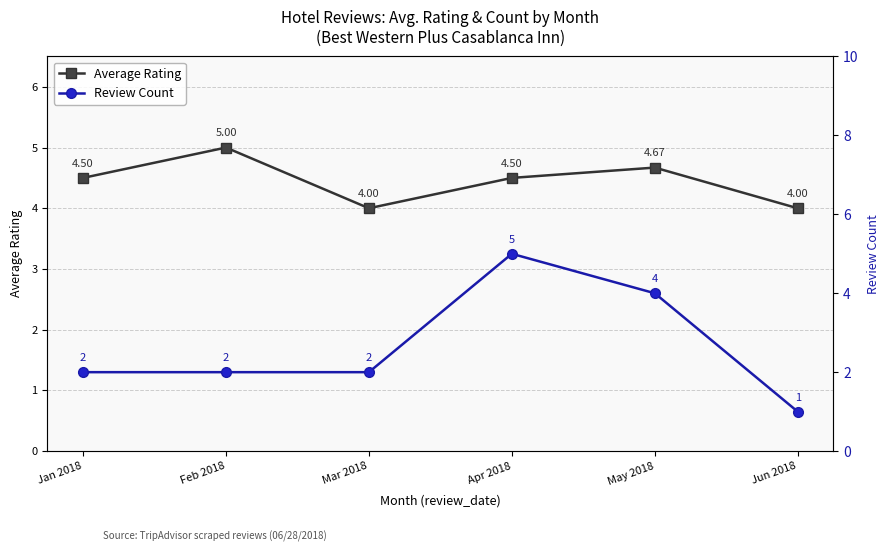

How many times do Average Rating and Review Count cross each other?

2